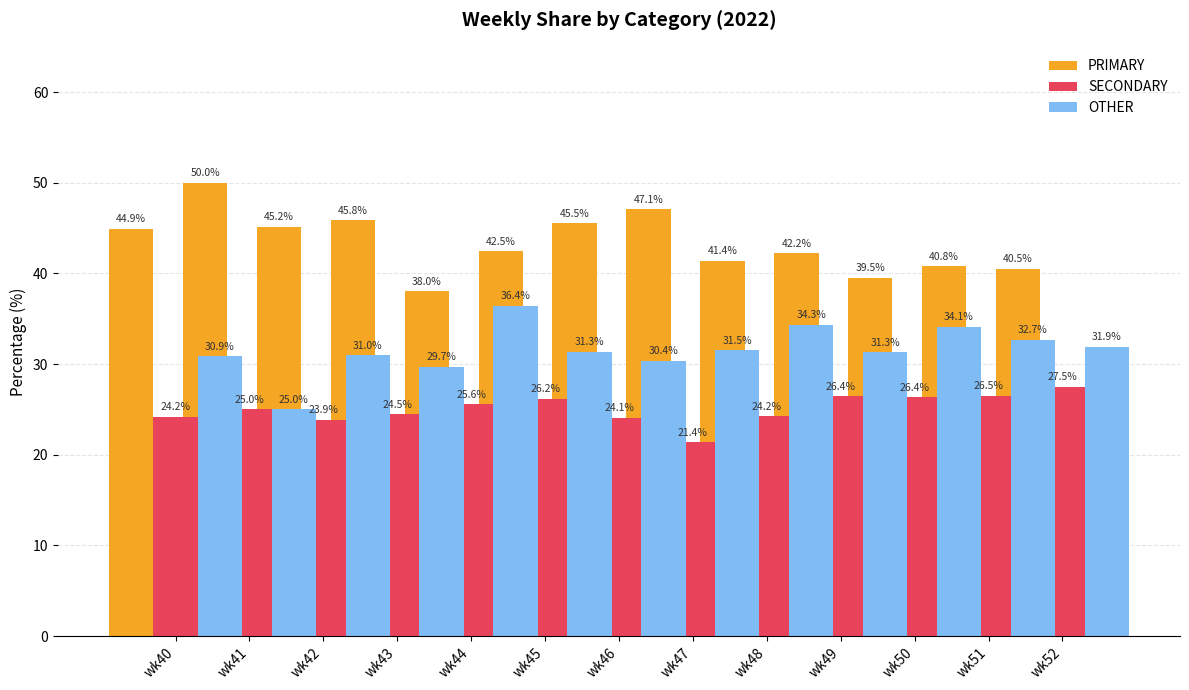

At which label does OTHER reach its minimum?

wk42